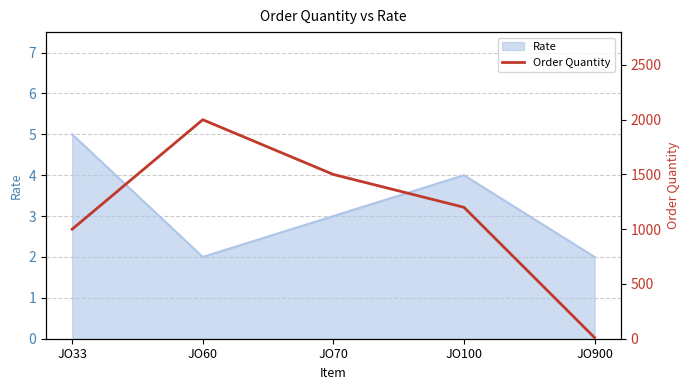

True or false: Rate has a value of 4 at JO70.

False